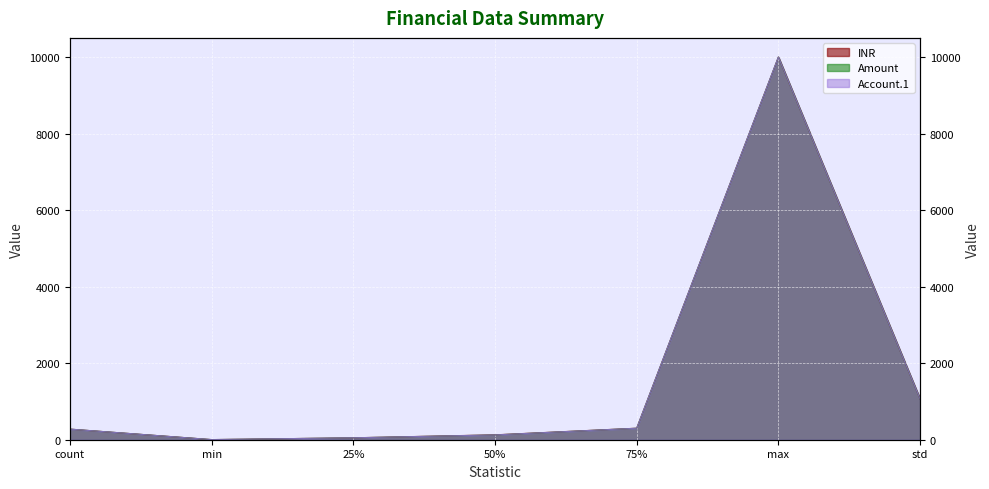

What is the approximate value of Account.1 at min?

3.0